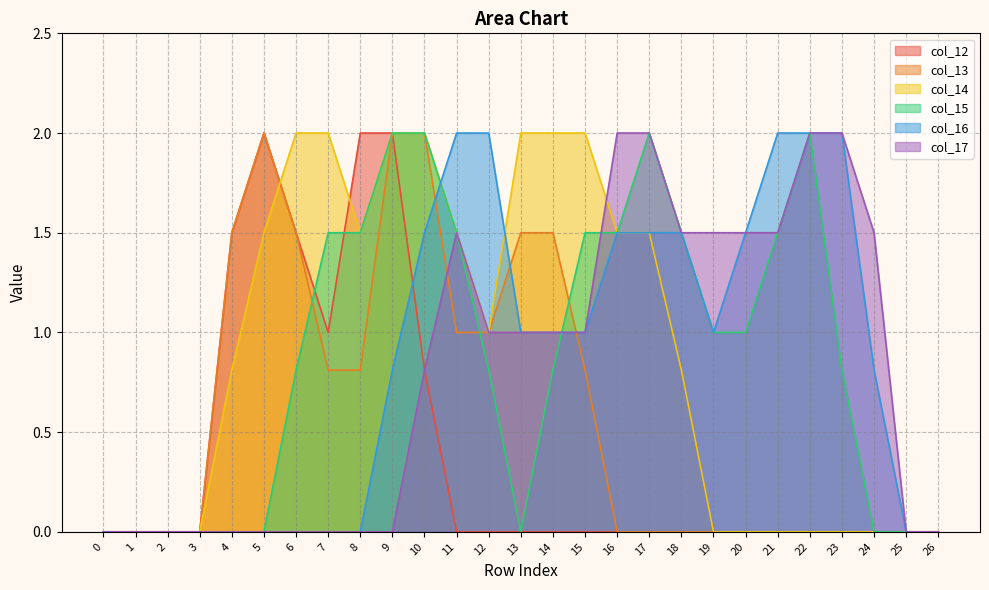

At which category is the sum across all series the highest?

10